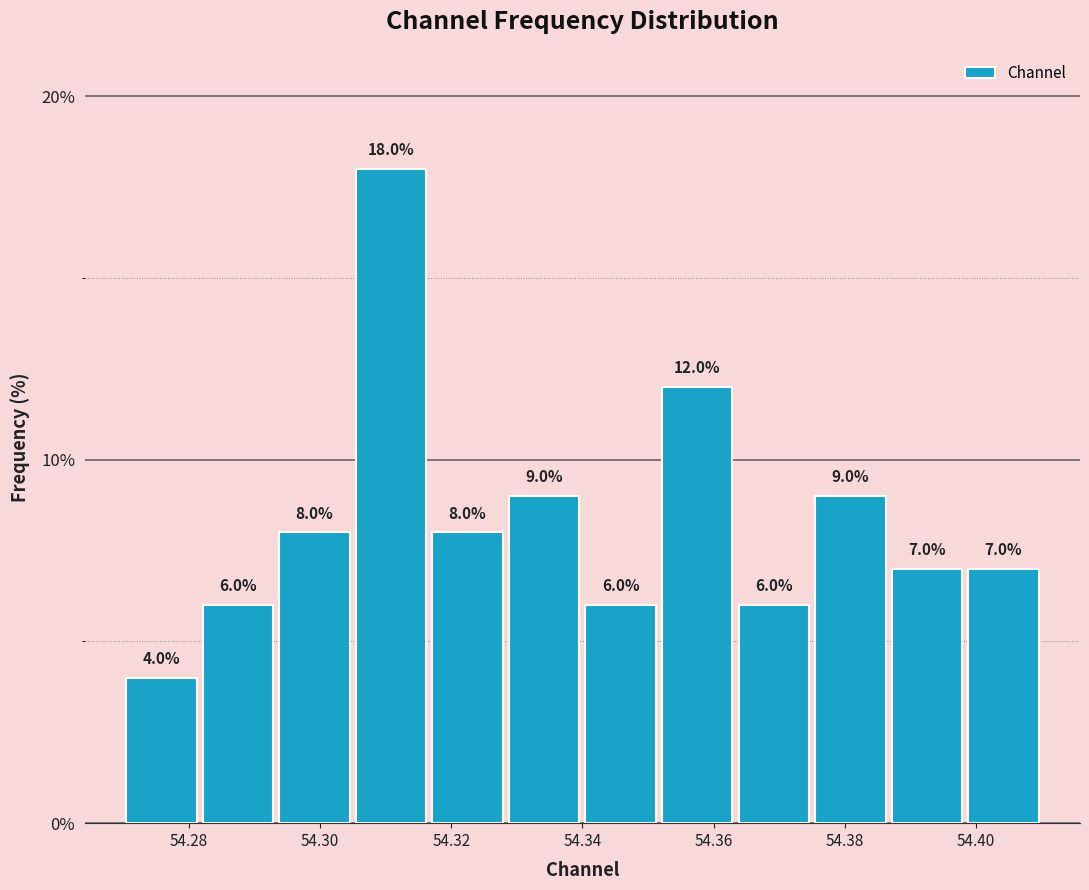

Reading left to right, transcribe this chart: for each bar, give the range it covers on the x-axis and its height. The bar edges are not printed on the chart, so give them approximately, as read against the axis.

54.270 to 54.282: 4.0
54.282 to 54.294: 6.0
54.294 to 54.306: 8.0
54.306 to 54.316: 18.0
54.316 to 54.328: 8.0
54.328 to 54.340: 9.0
54.340 to 54.352: 6.0
54.352 to 54.364: 12.0
54.364 to 54.376: 6.0
54.376 to 54.386: 9.0
54.386 to 54.398: 7.0
54.398 to 54.410: 7.0